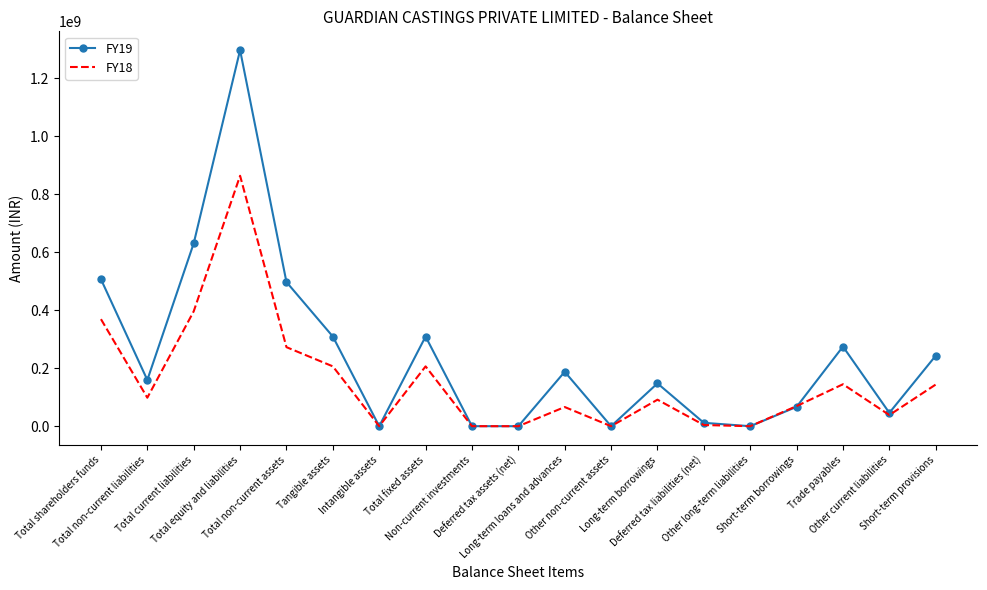

What position from the left is Long-term borrowings?

13